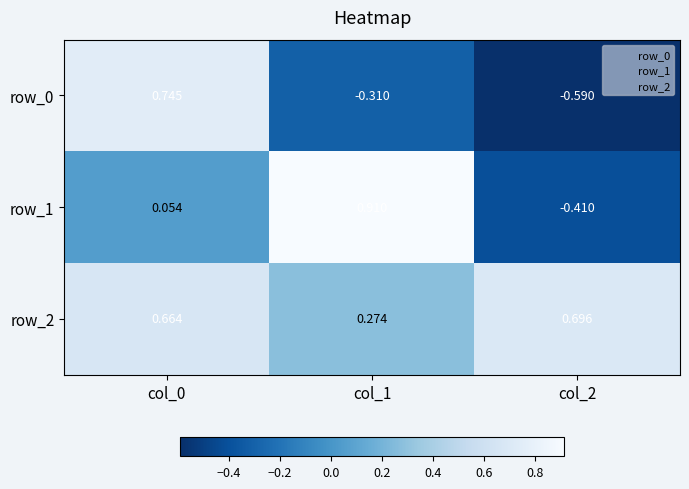

Is the value of row_2 at col_0 greater than the value of row_0 at col_2?

Yes